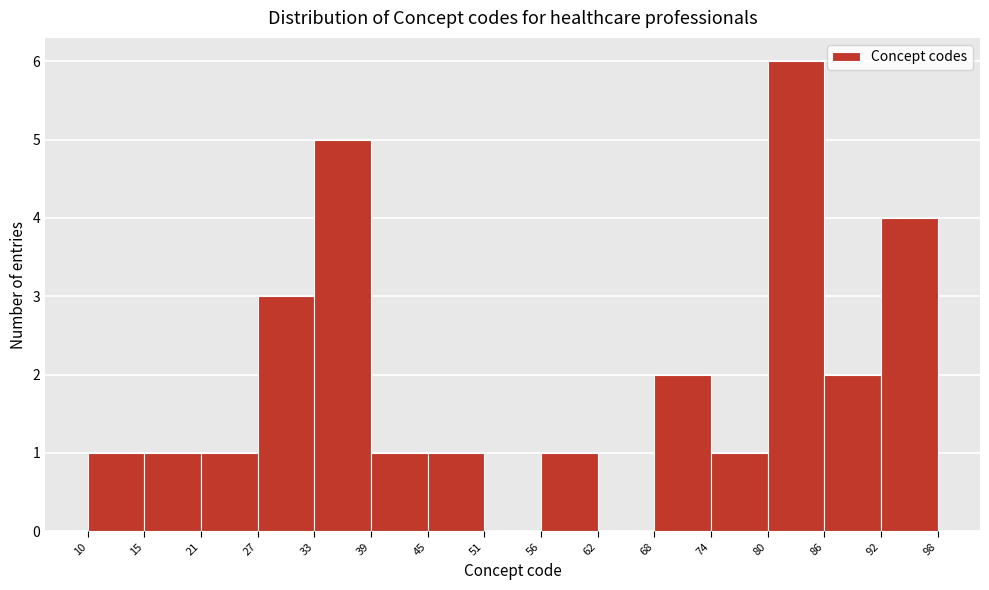

Reading left to right, transcribe this chart: for each bar, give the range it covers on the x-axis and its height. The values are not printed on the chart, so give them approximately, as read against the axis.

10 to 15: 1
15 to 21: 1
21 to 27: 1
27 to 33: 3
33 to 39: 5
39 to 45: 1
45 to 51: 1
51 to 56: 0
56 to 62: 1
62 to 68: 0
68 to 74: 2
74 to 80: 1
80 to 86: 6
86 to 92: 2
92 to 98: 4